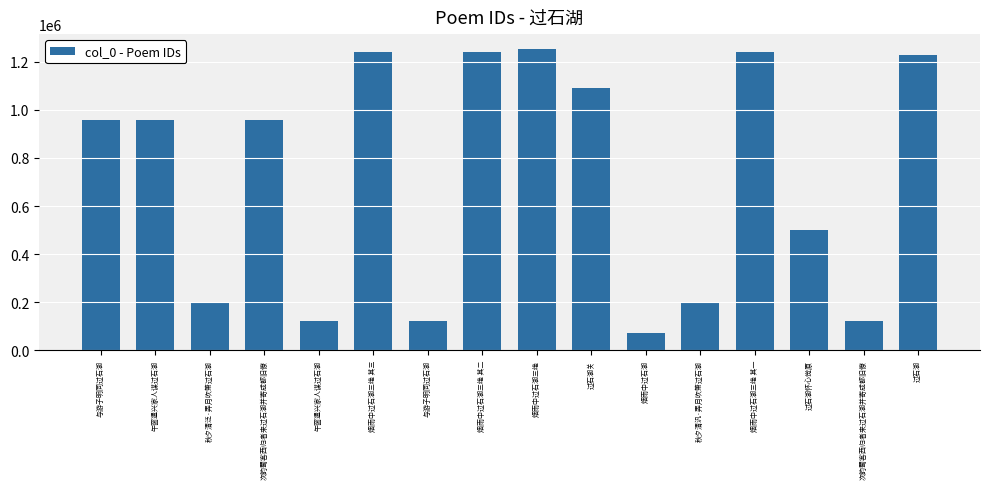

True or false: the data shows 1240654 at 烟雨中过石湖三绝 其二.

True